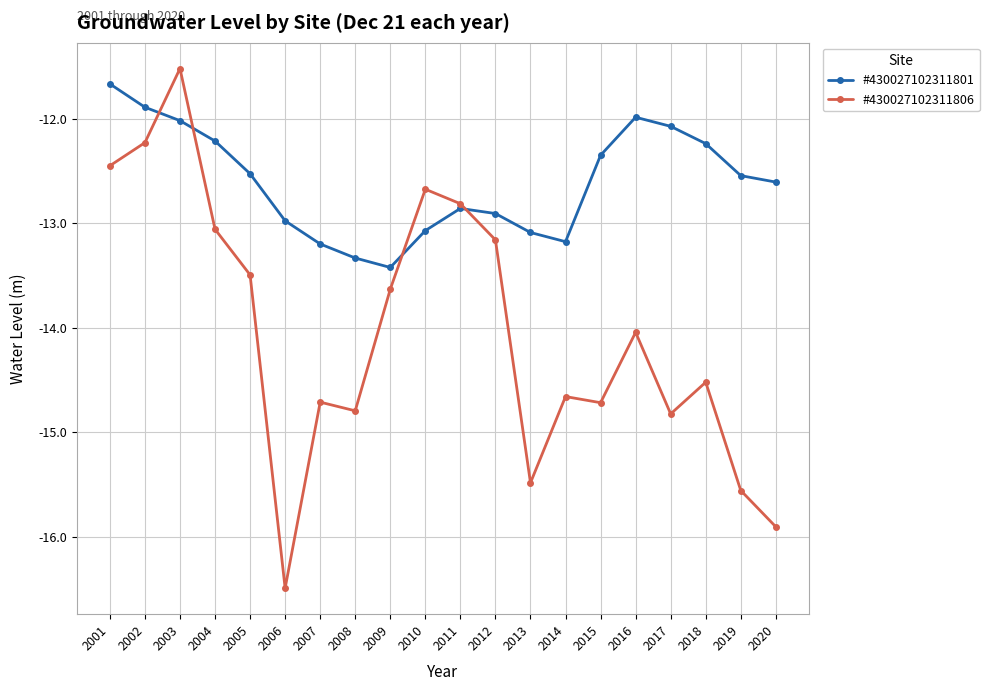

What is the total value across all series at 2001?

-24.1